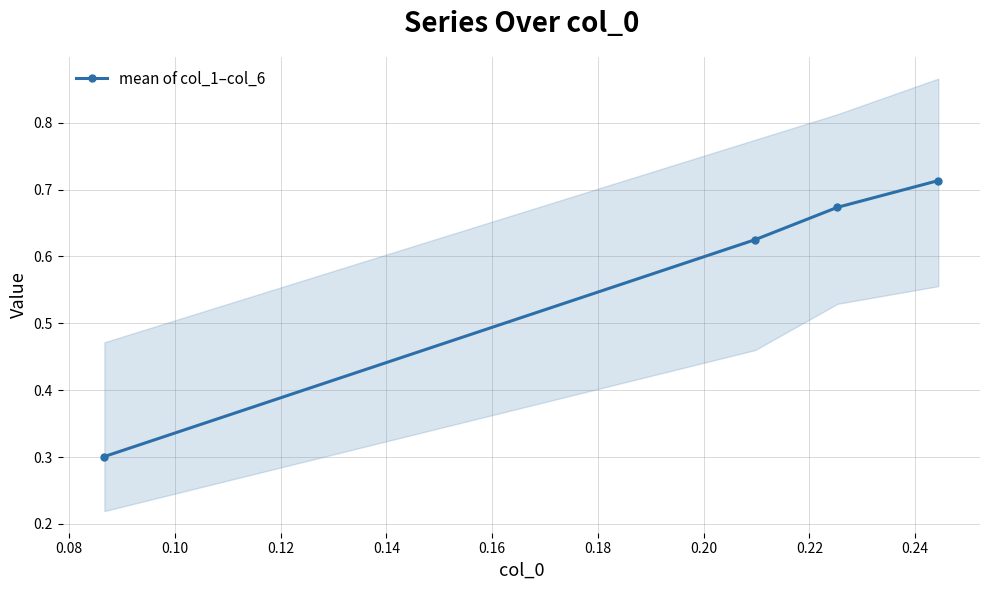

How many mean of col_1–col_6 values are between 0 and 1?

4